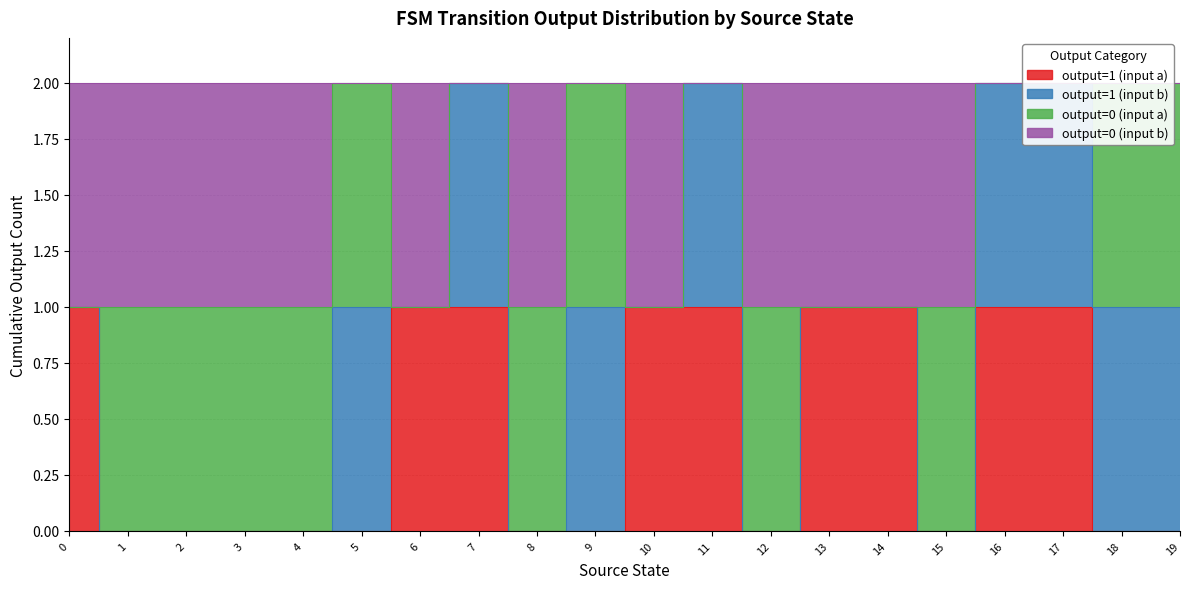

What is the sum of the output=1 (input a) values at 17 and 3?

1